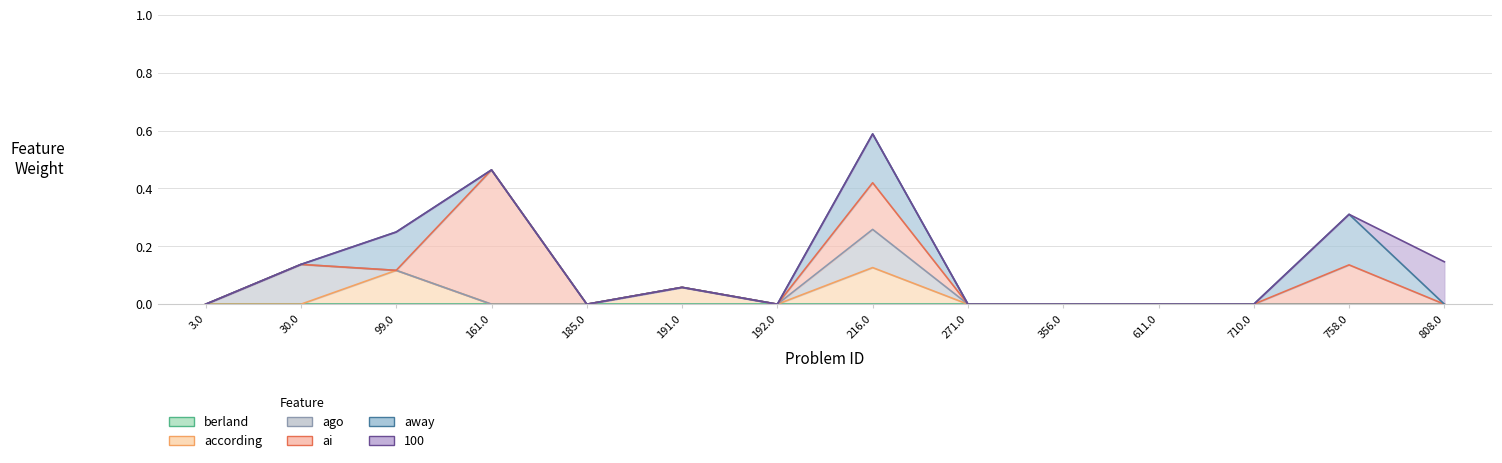

At which label is ai closest to 0?

3.0